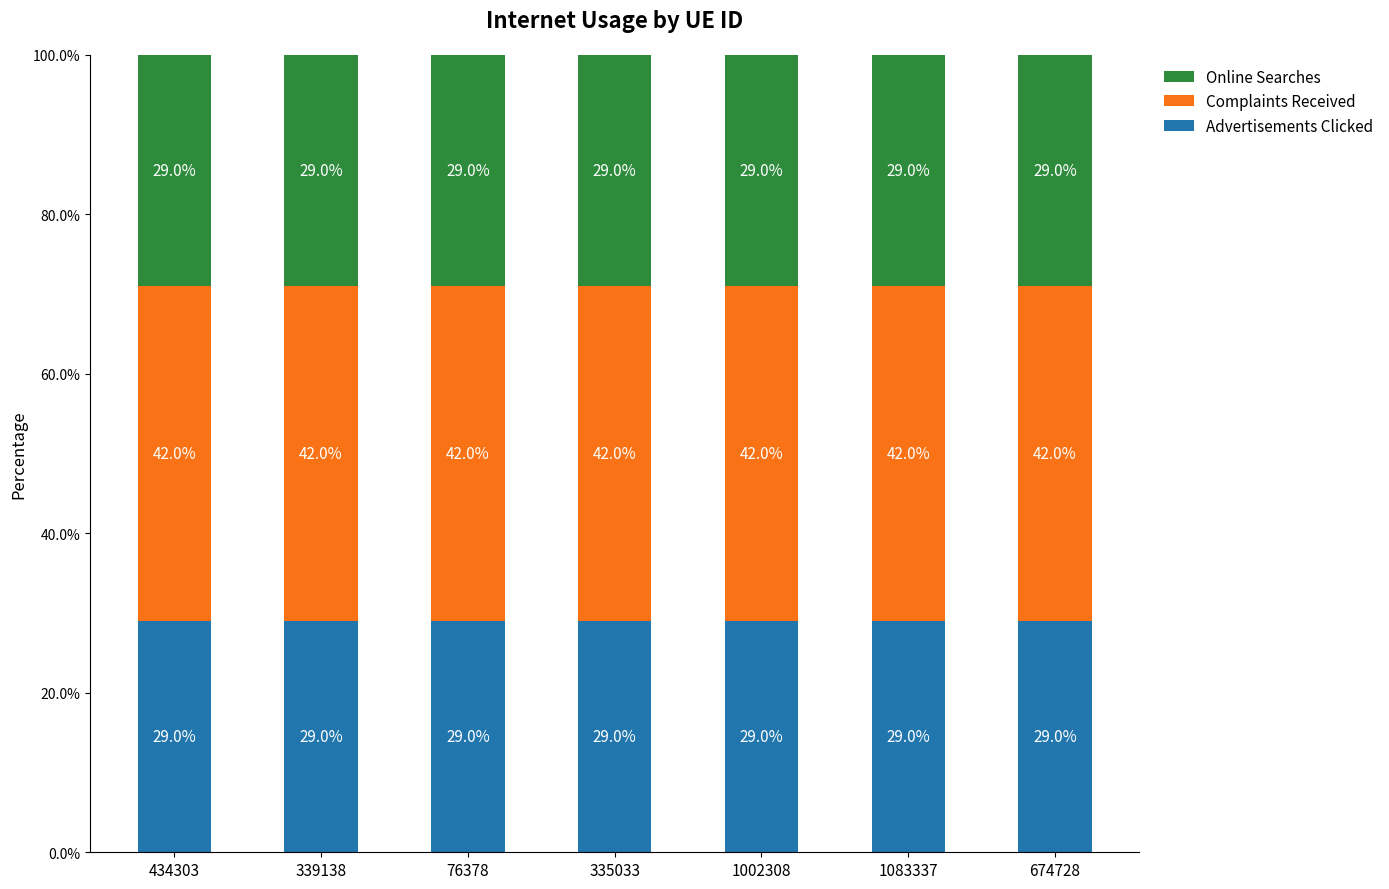

What is the minimum value for Advertisements Clicked?

29.0